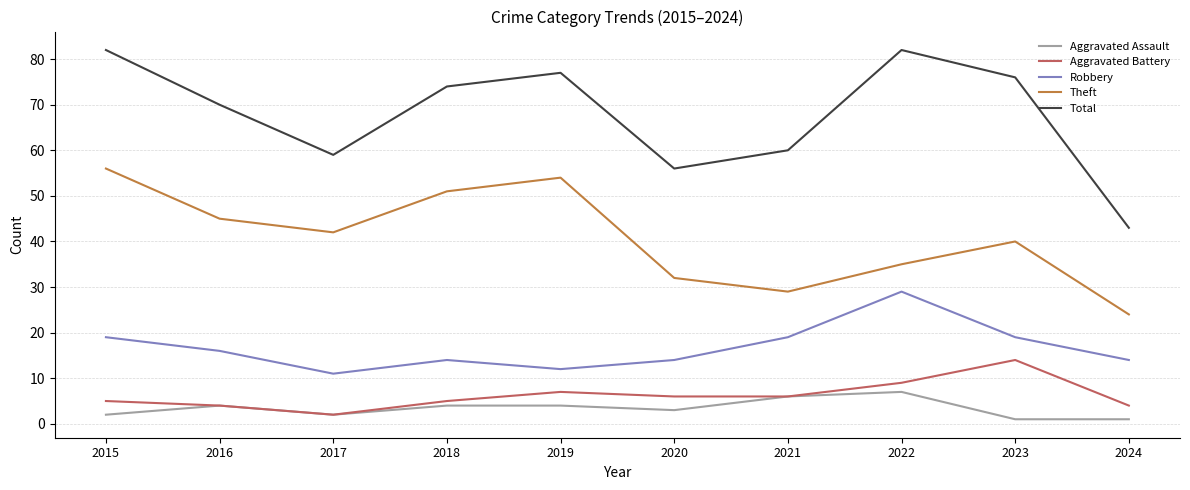

Reading left to right, what are all the values shown in this chart?

Aggravated Assault: 2	4	2	4	4	3	6	7	1	1
Aggravated Battery: 5	4	2	5	7	6	6	9	14	4
Robbery: 19	16	11	14	12	14	19	29	19	14
Theft: 56	45	42	51	54	32	29	35	40	24
Total: 82	70	59	74	77	56	60	82	76	43